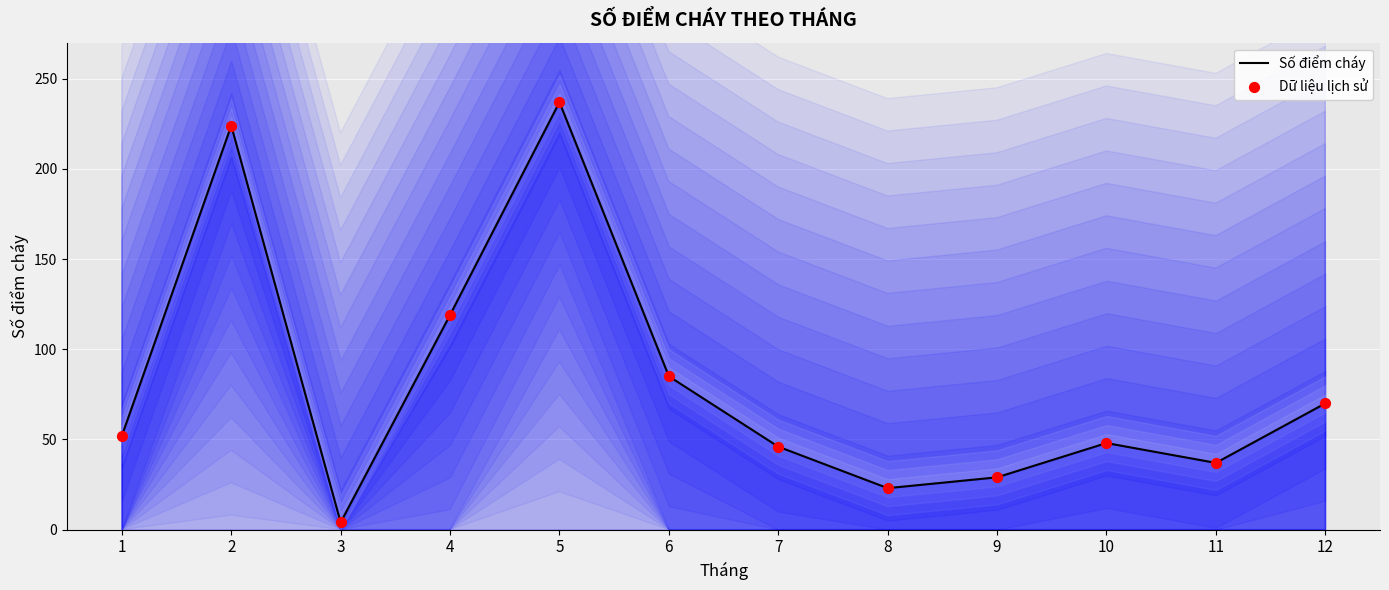

Is the value of Số điểm cháy at 7 greater than the value of Dữ liệu lịch sử at 12?

No